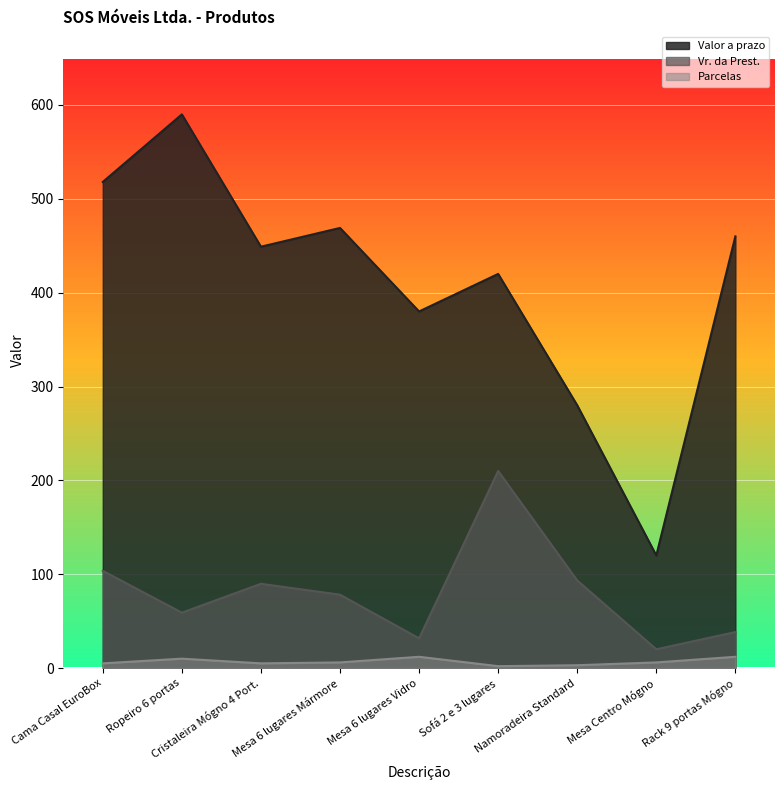

How many data points in Valor a prazo are less than 449?

4